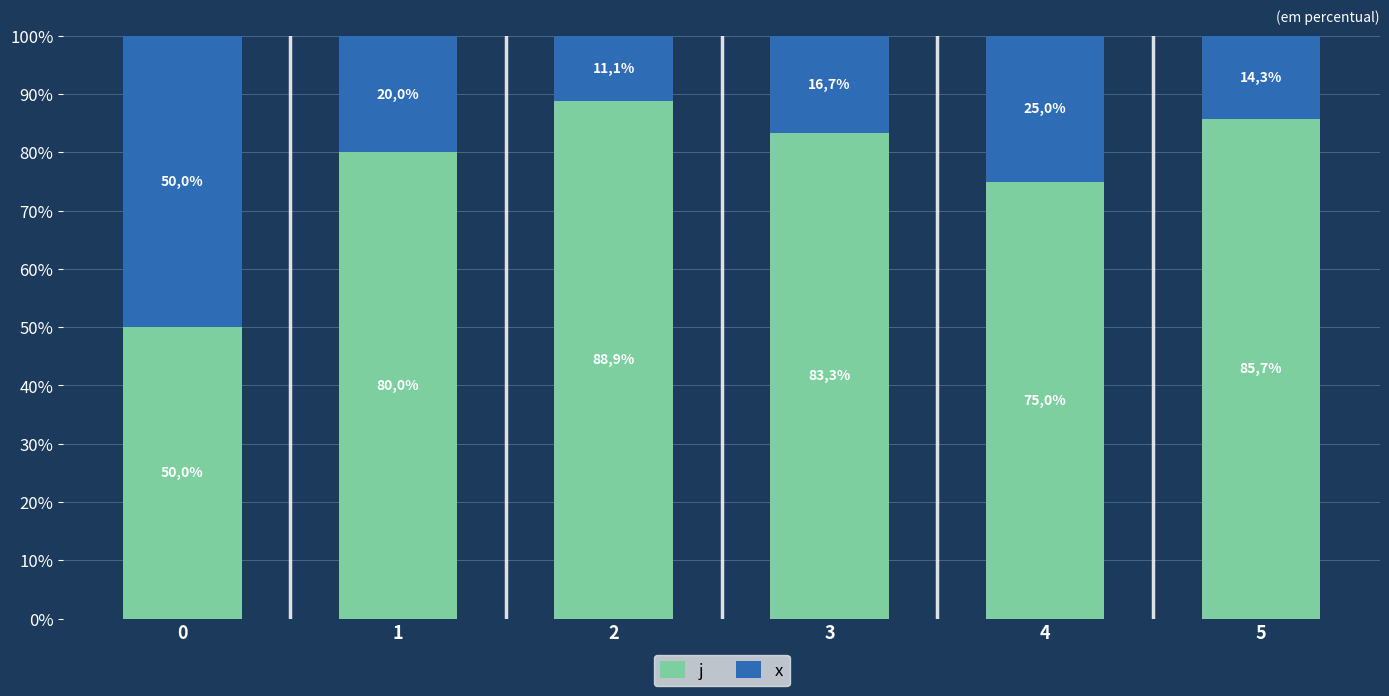

What is the sum of all j values?

462.9